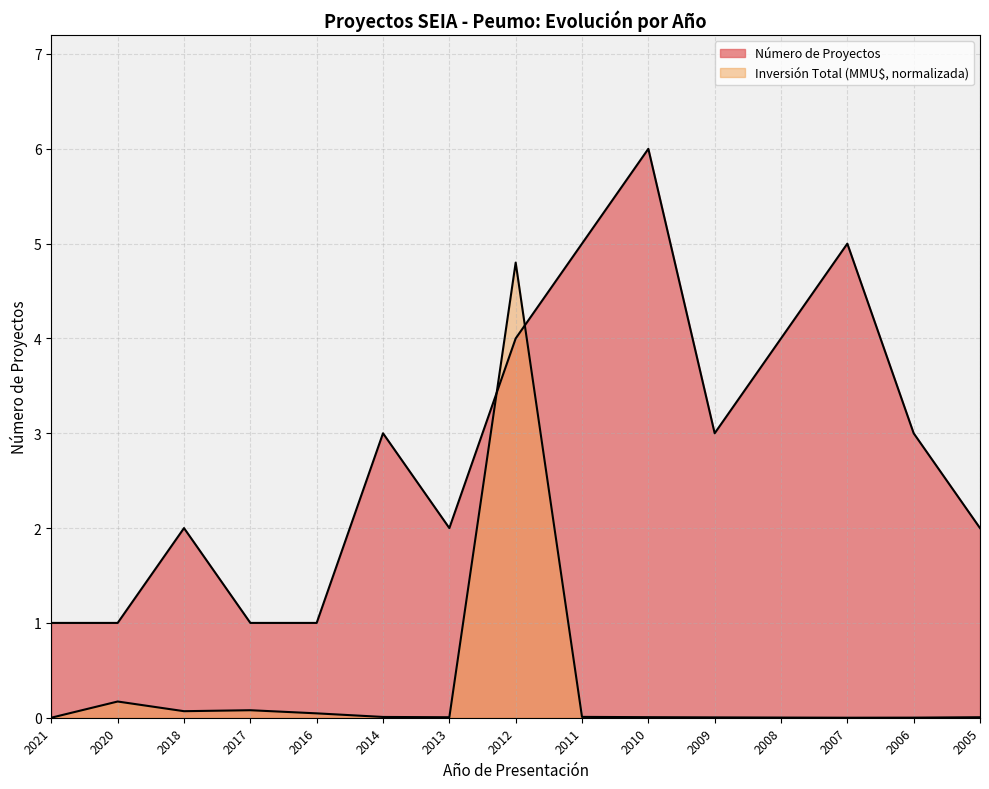

Reading left to right, transcribe all the data shown in this chart.

Número de Proyectos: 1.0	1.0	2.0	1.0	1.0	3.0	2.0	4.0	5.0	6.0	3.0	4.0	5.0	3.0	2.0
Inversión Total (MMU$): 0.0	0.2	0.1	0.1	0.0	0.0	0.0	4.8	0.0	0.0	0.0	0.0	0.0	0.0	0.0